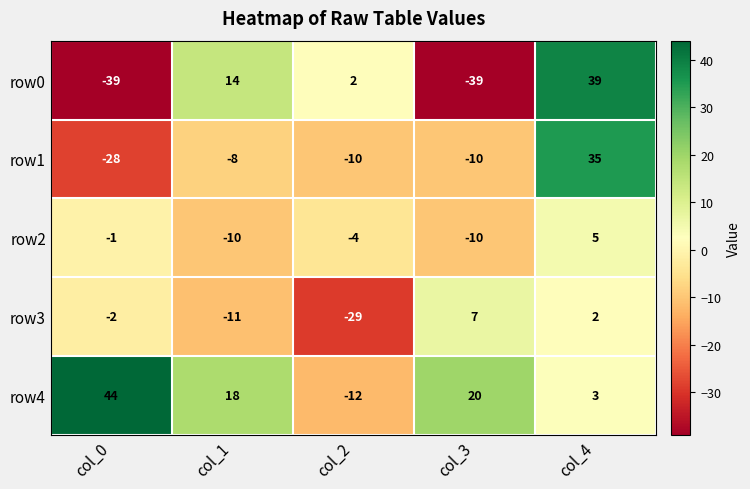

Reading left to right, list all the values displayed in this chart.

row0: -39	14	2	-39	39
row1: -28	-8	-10	-10	35
row2: -1	-10	-4	-10	5
row3: -2	-11	-29	7	2
row4: 44	18	-12	20	3